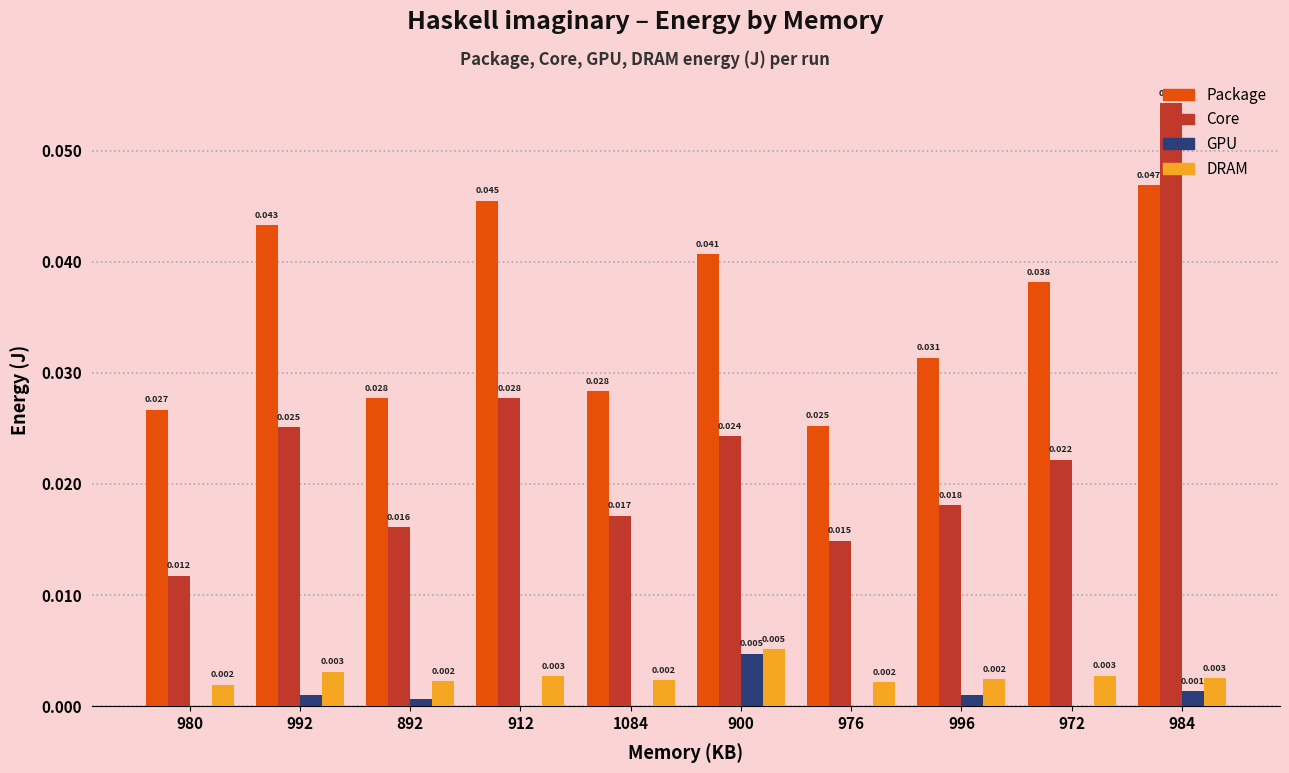

Which series has the largest total across all categories?

Package